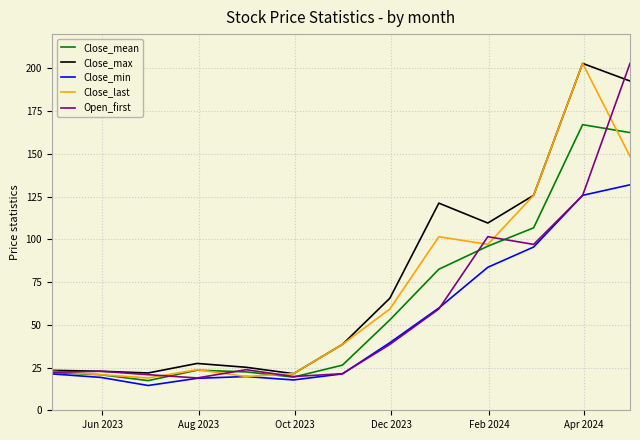

What is the smallest value displayed?

14.5